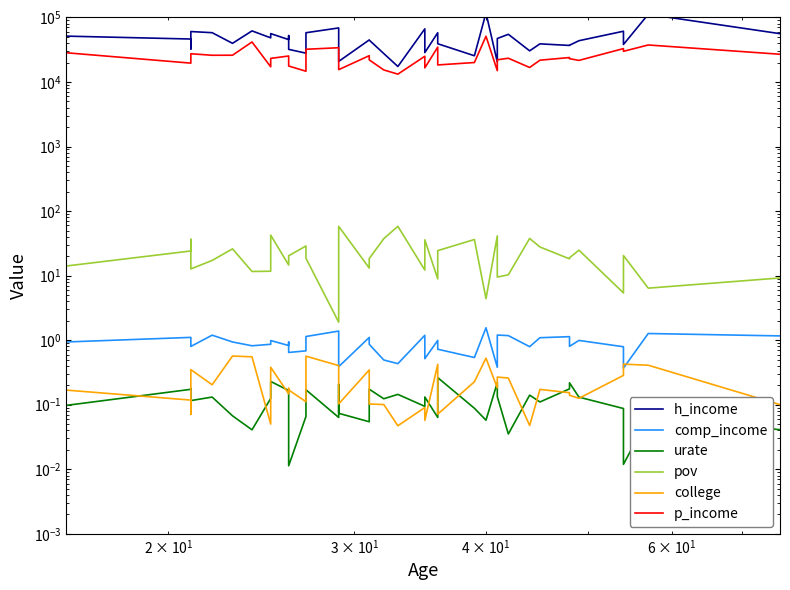

What is the difference between the maximum and second lowest values in the comp_income series?

1.2